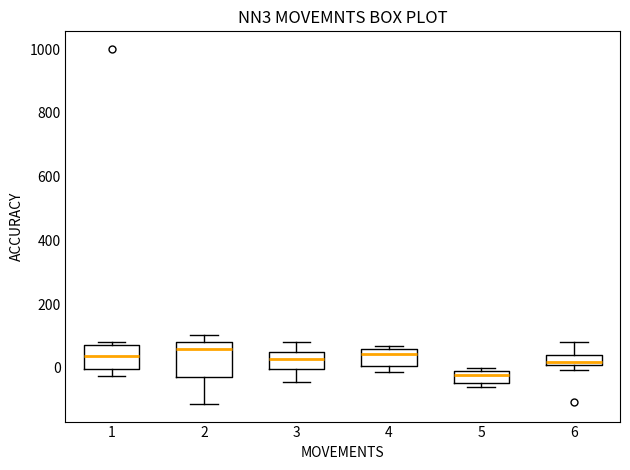

Comparing the boxes themselves (not the whiskers), which one is the tallest?

2